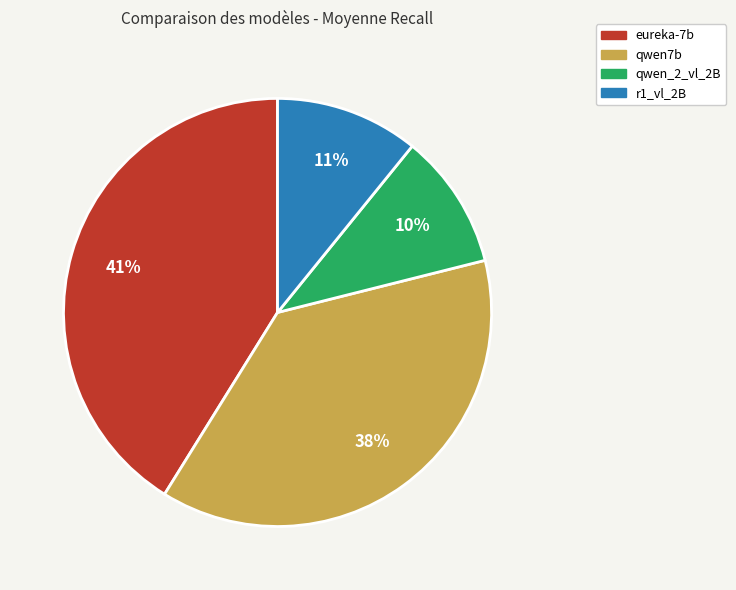

Which slice is the largest?

eureka-7b